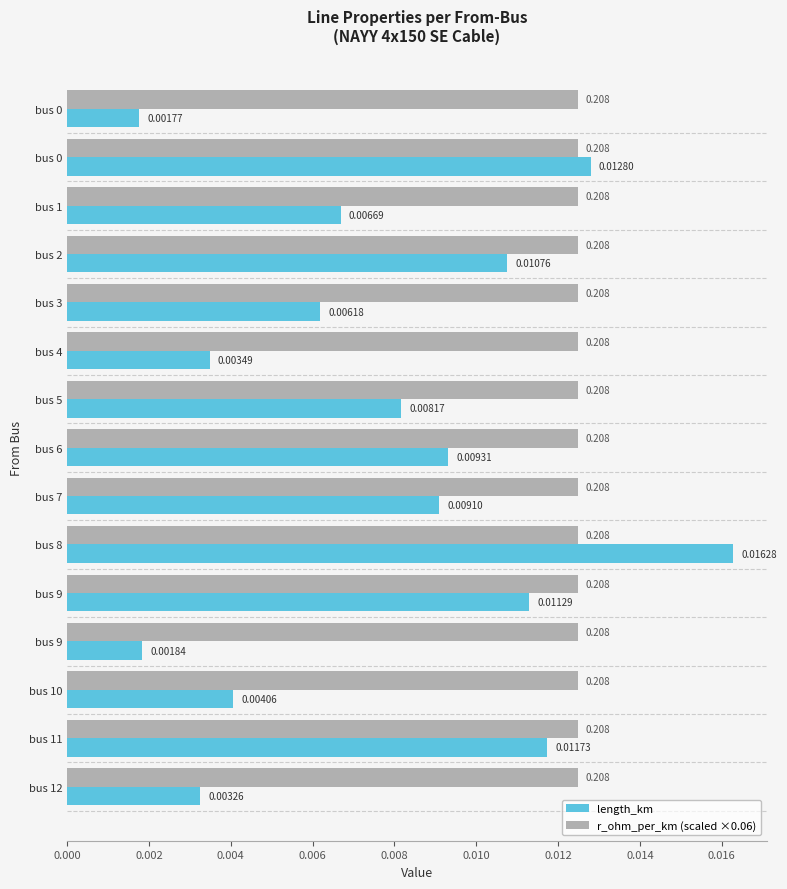

How many data points does each series have?

15